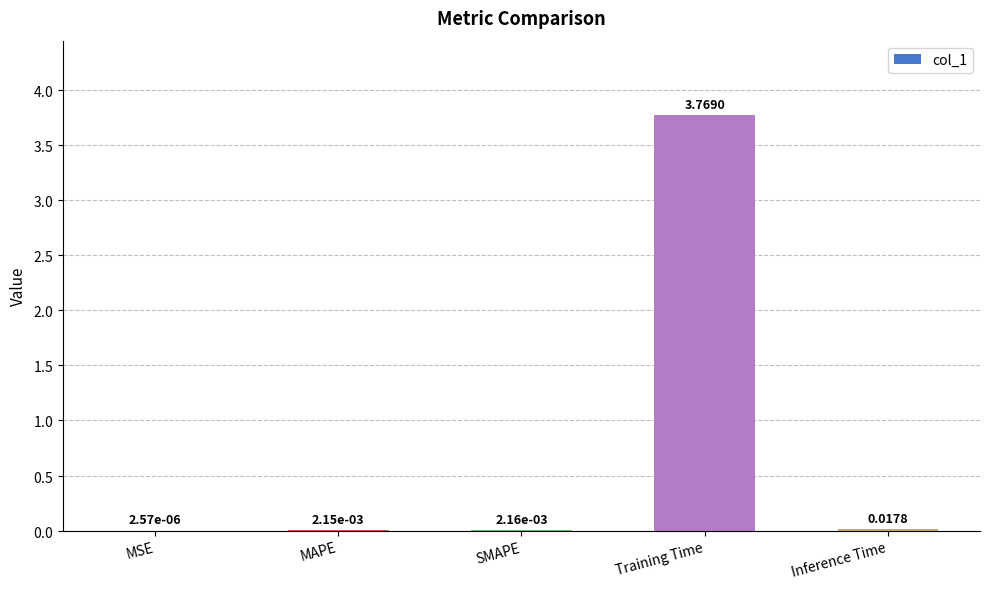

What is the average value?

0.8